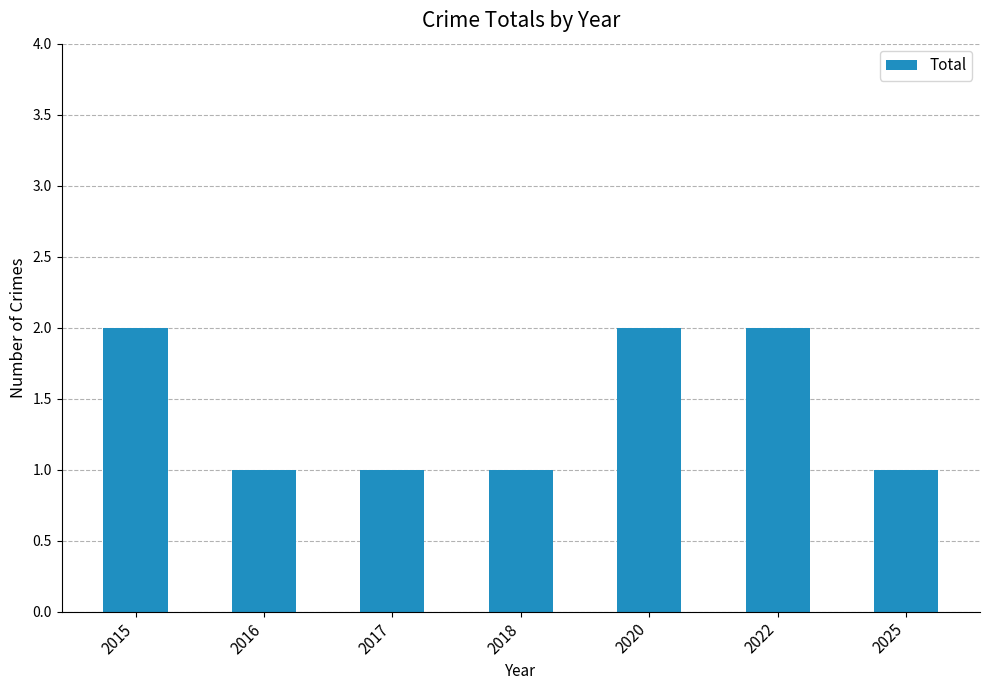

How many series are shown in this chart?

1